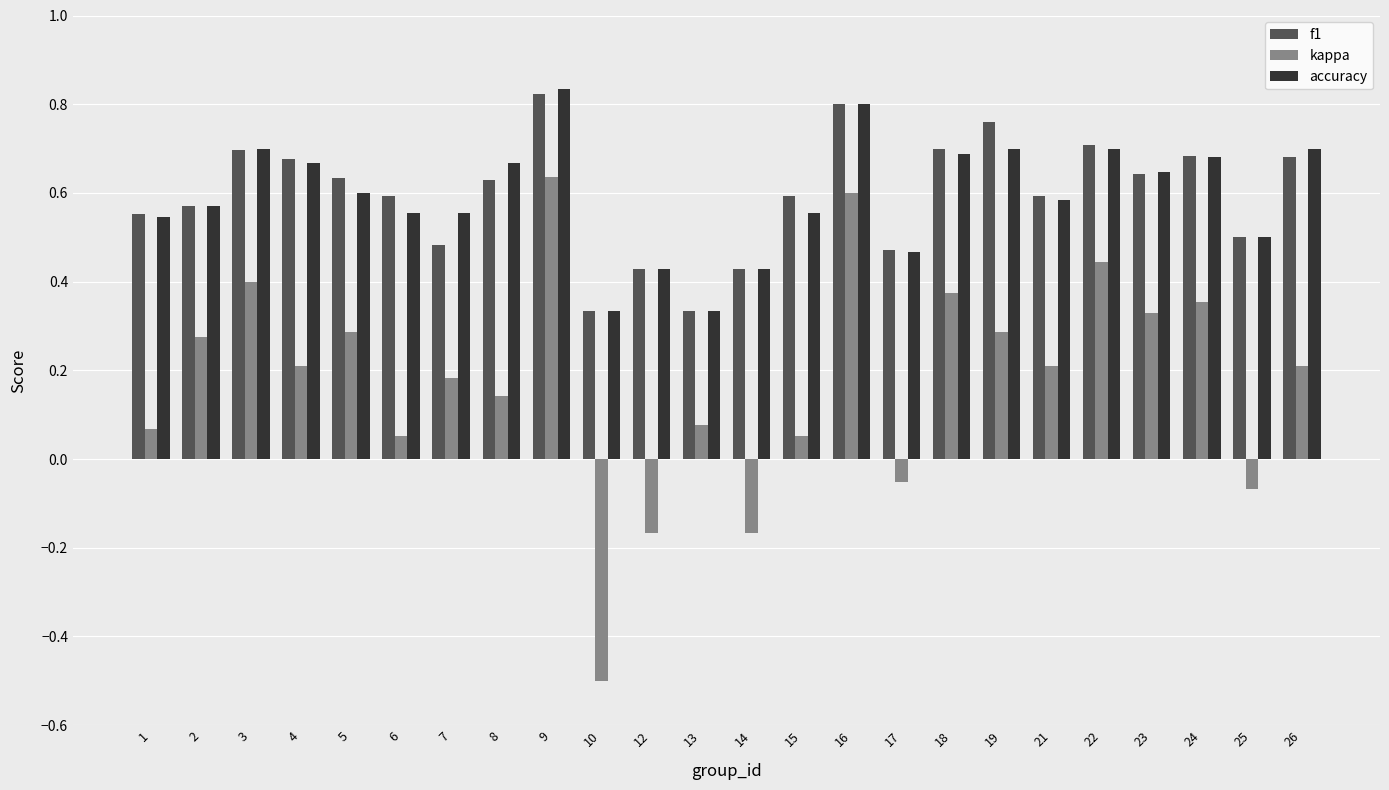

What is the sum of all f1 values?

14.3